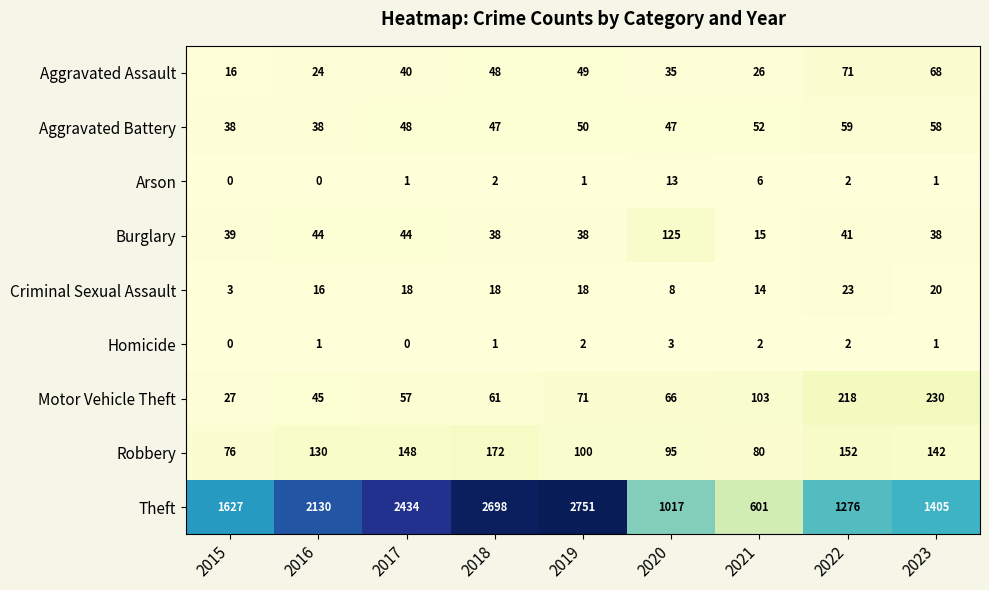

Count the number of data series in this chart.

9